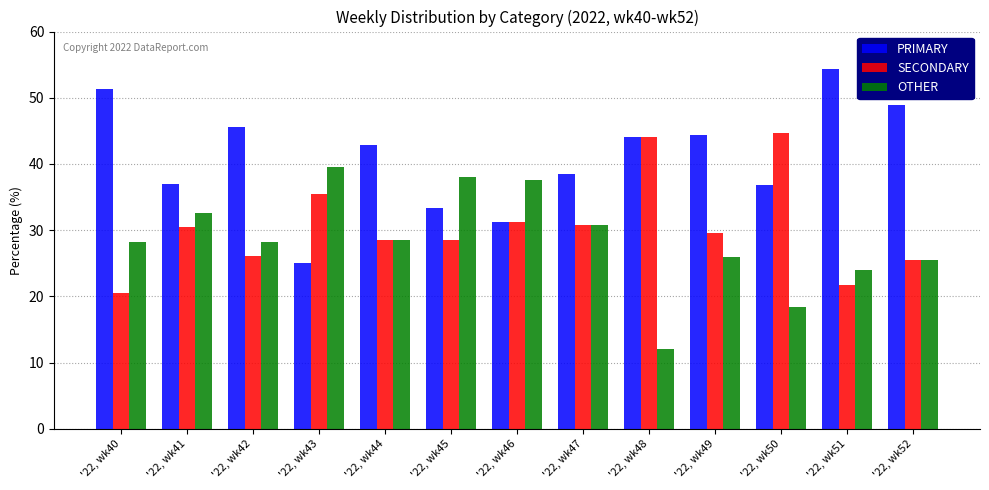

Are the bars grouped side by side (vs. stacked)?

Yes